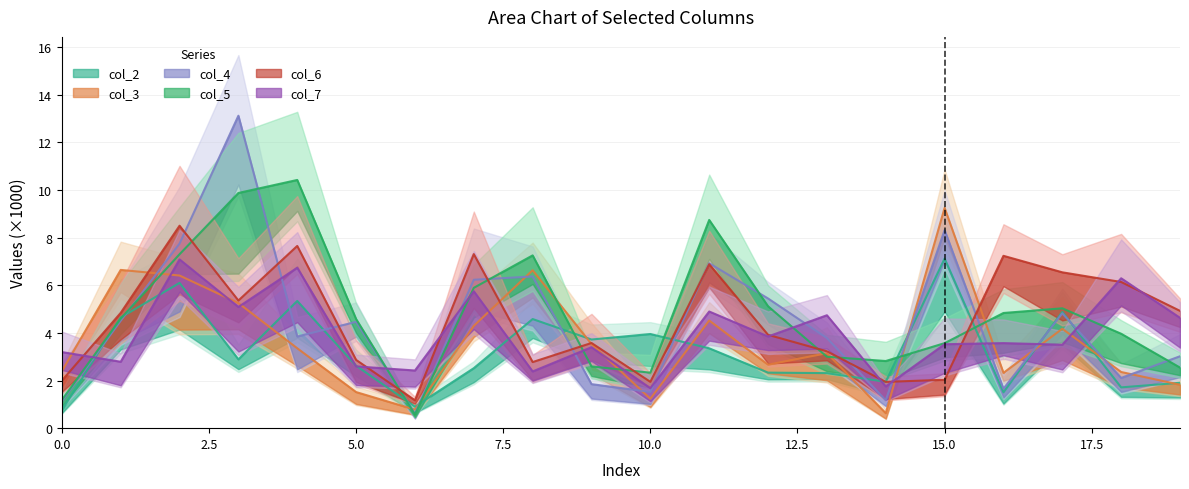

What is the minimum value shown in the chart?

0.6